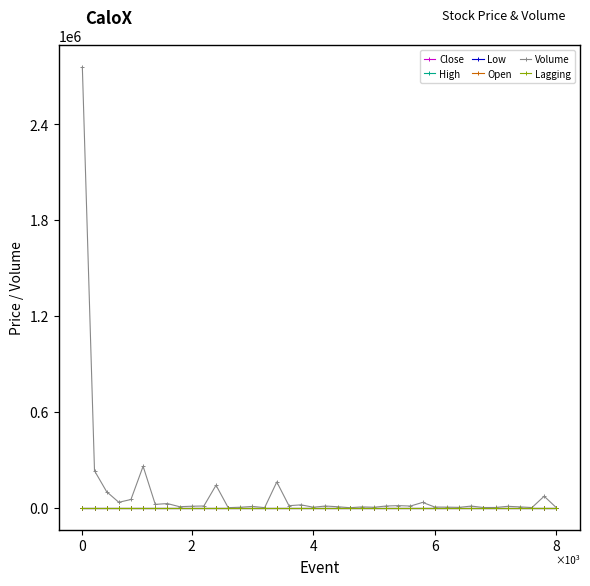

Which series has the largest range (max minus min)?

Volume